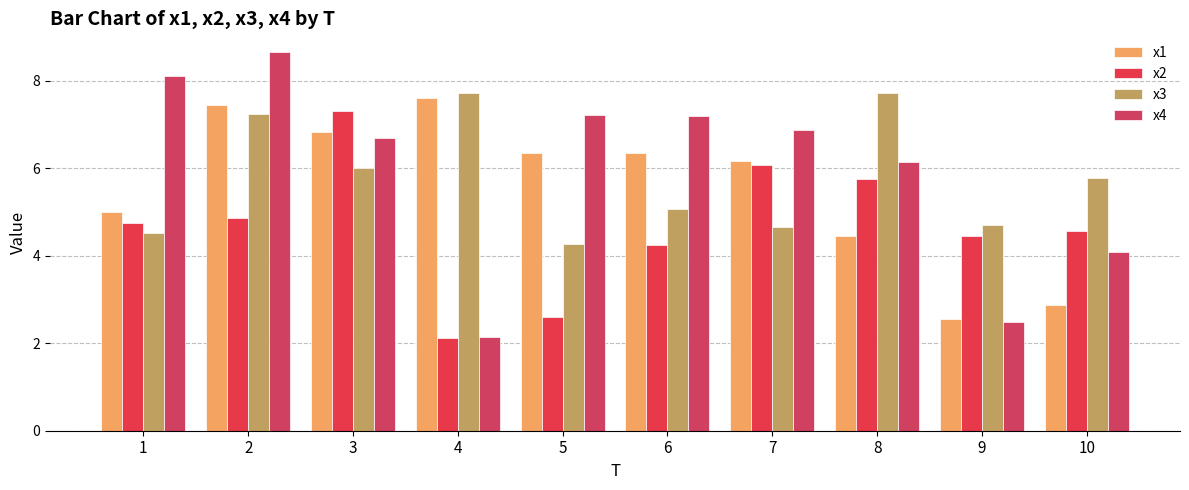

Is it true that x2 equals 7.3 at 3?

True